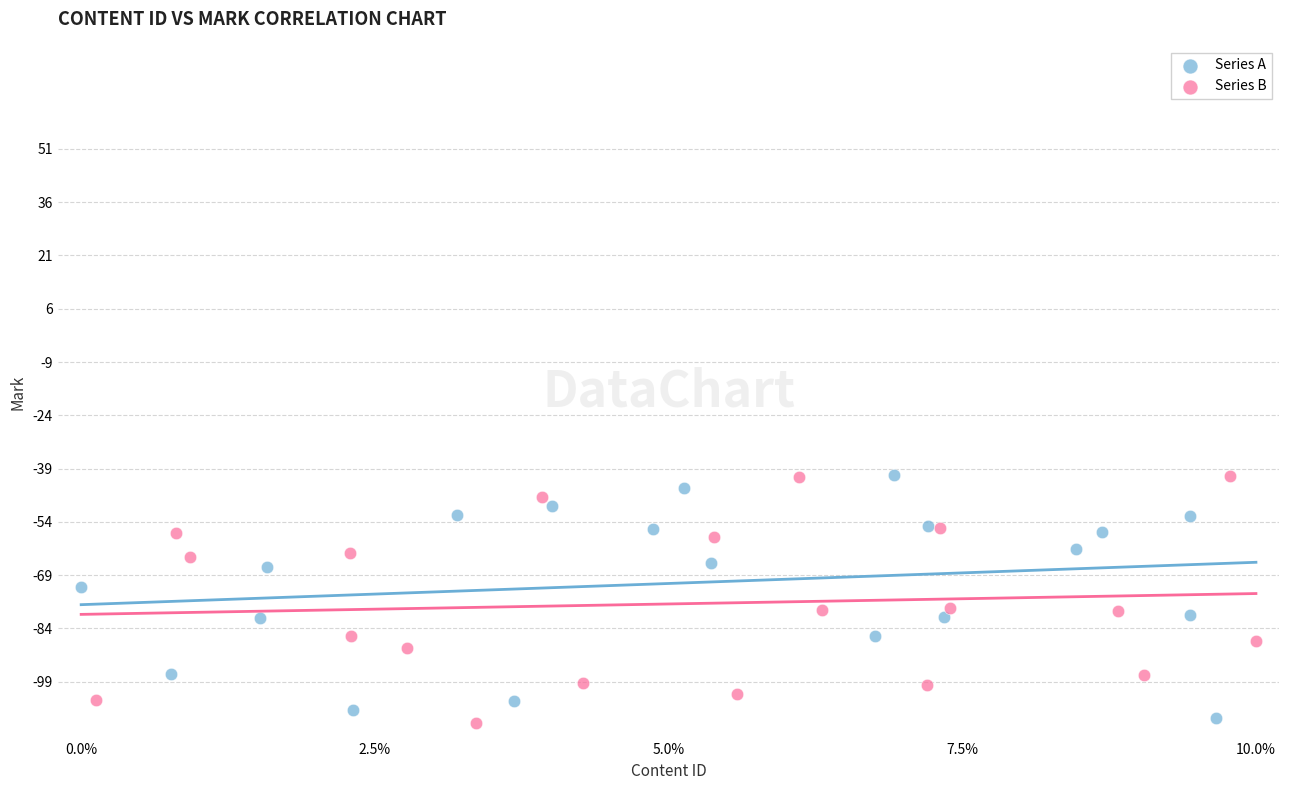

What are all the series names shown in the legend?

Series A, Series B